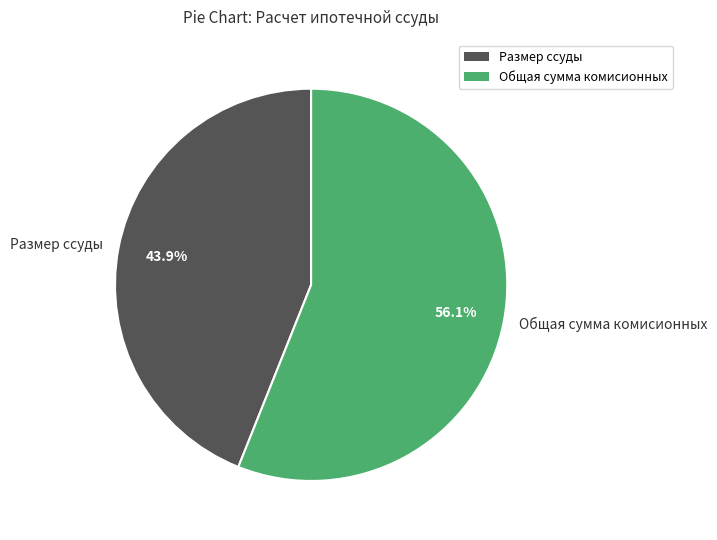

To the nearest percent, what percentage of the pie is Общая сумма комисионных?

56%